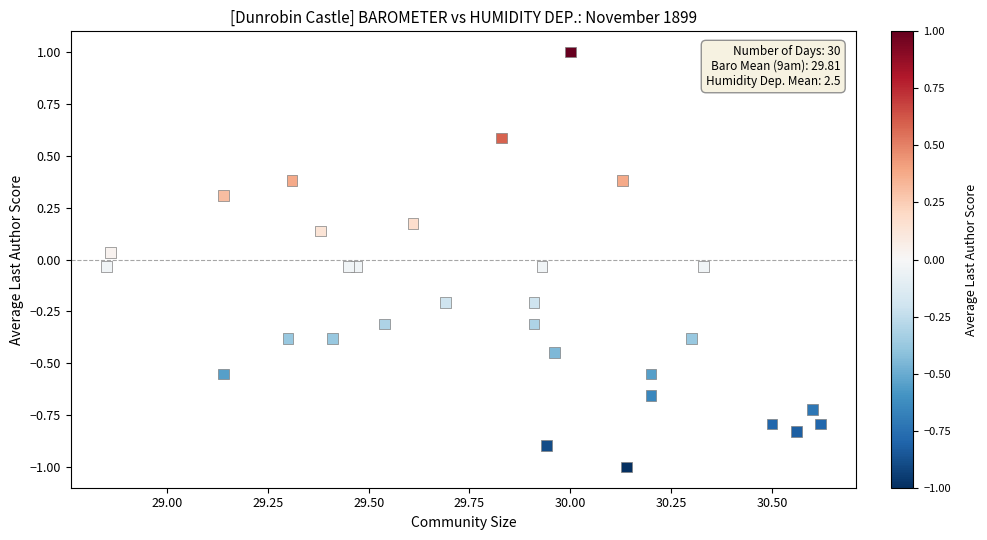

What is the range of Y values (max minus min)?

2.0